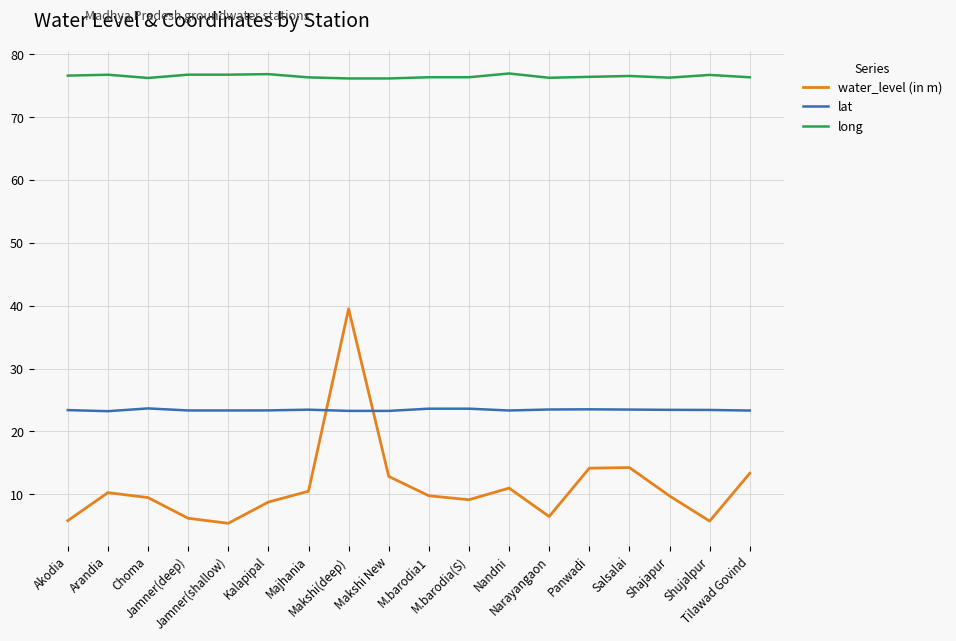

Which series has the widest spread of values?

water_level (in m)